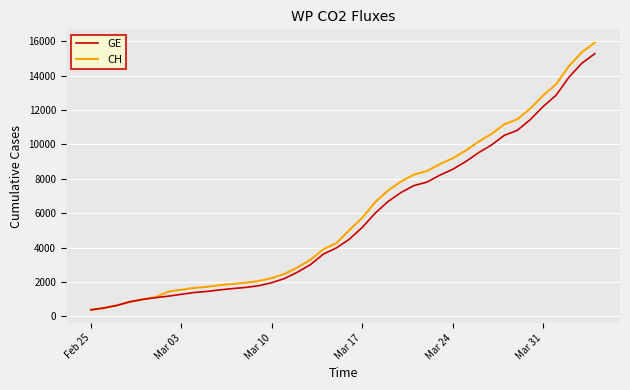

What is the smallest value displayed?

375